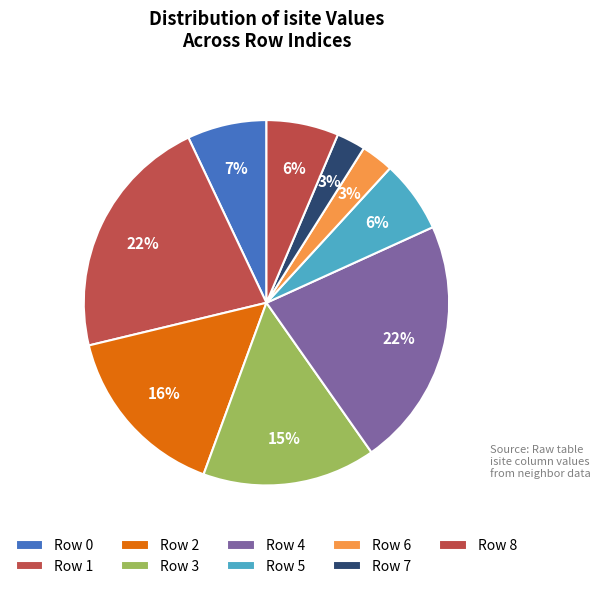

Count the number of slices in the pie.

9